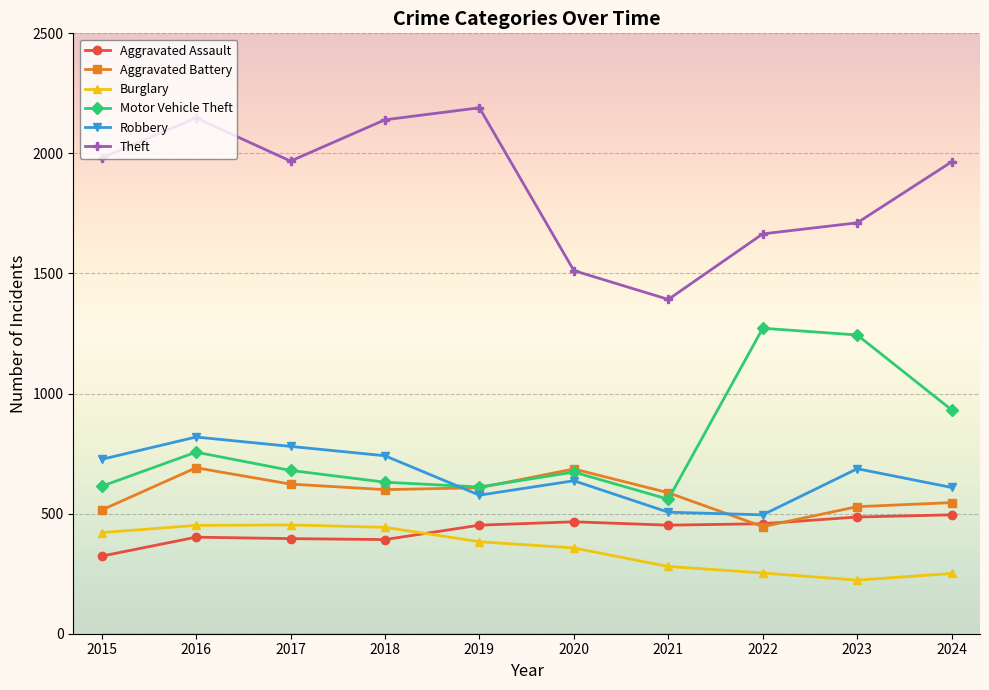

What is the difference between the highest and lowest values at 2019?

1807